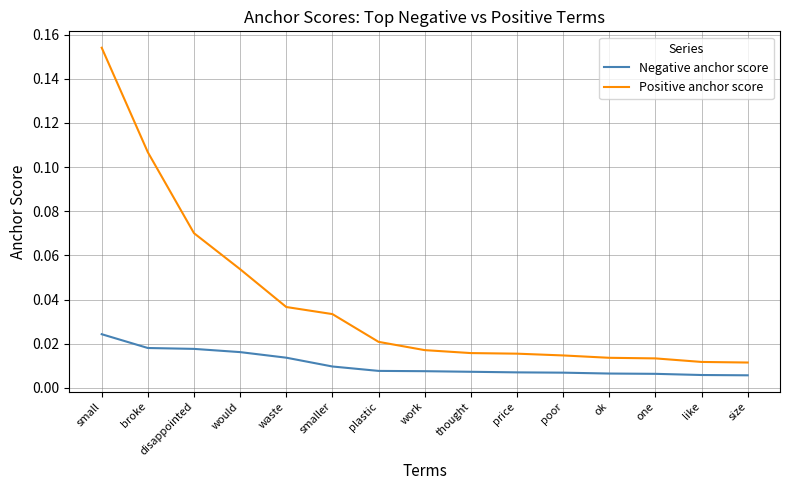

At which category does the chart reach its peak across all series?

small